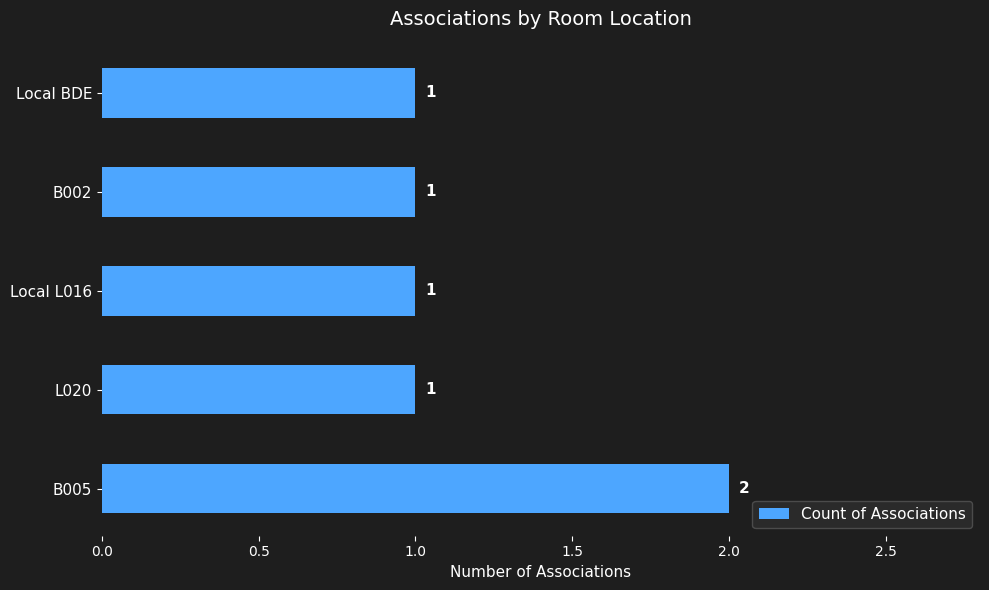

What is the sum of the values at B005 and L020?

3